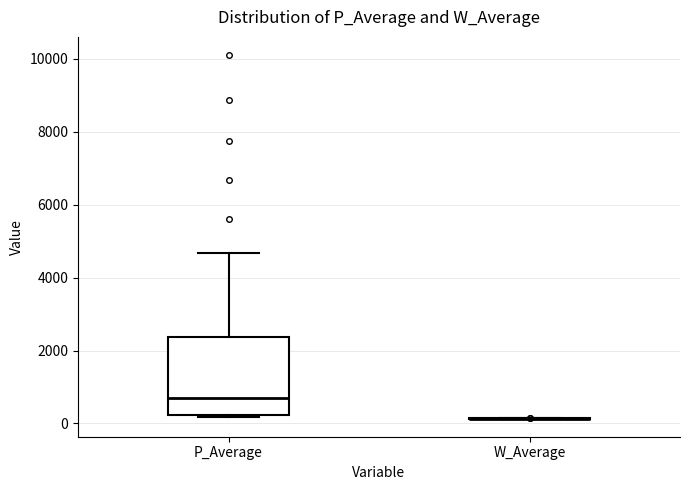

Reading left to right, read every box against the y-axis: the position of its median line, the range the box covers, and the ends of its whiskers. The values are not printed on the chart, so give them approximately, as read against the axis.

P_Average: median 800, box 200 to 2400, whiskers 200 to 4600
W_Average: box collapsed to a line at 200, whiskers 200 to 200